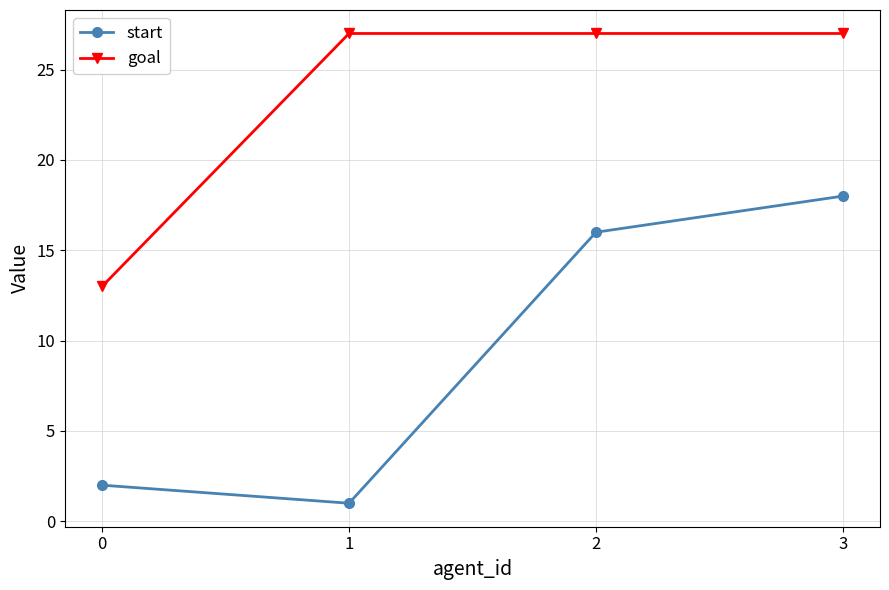

How many lines are shown in the chart?

2